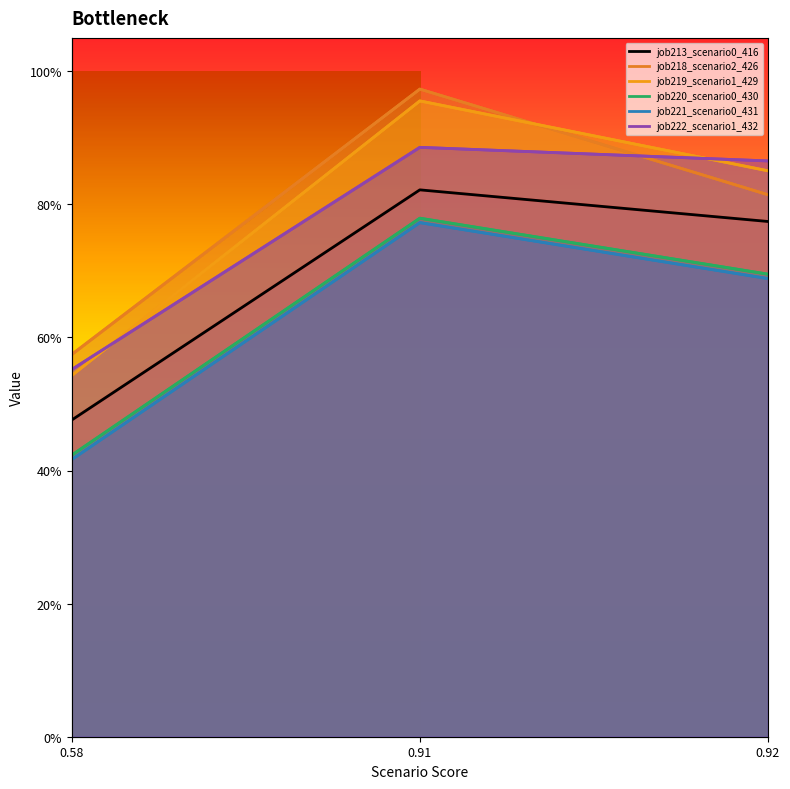

Reading left to right, transcribe all the data shown in this chart.

job213_scenario0_416: 0.5	0.8	0.8
job218_scenario2_426: 0.6	1.0	0.8
job219_scenario1_429: 0.5	1.0	0.9
job220_scenario0_430: 0.4	0.8	0.7
job221_scenario0_431: 0.4	0.8	0.7
job222_scenario1_432: 0.6	0.9	0.9